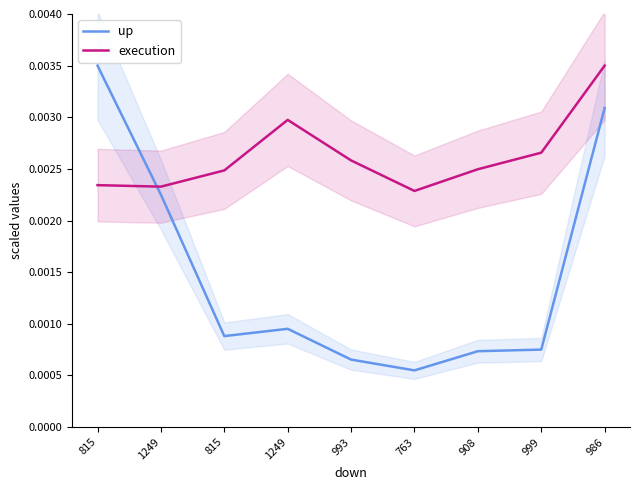

At which label is up closest to 0?

763